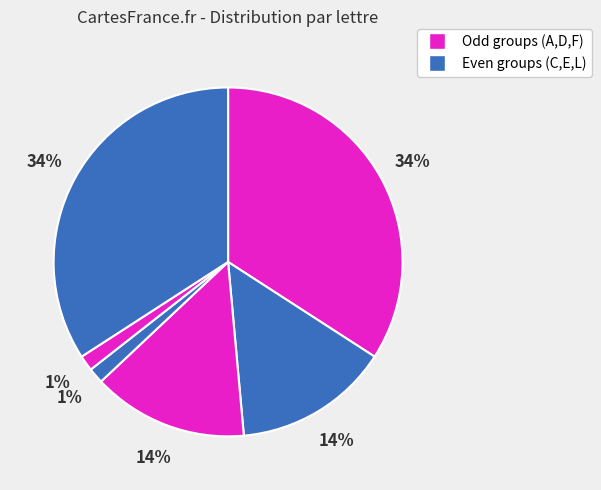

Rank the categories by value from lowest to highest.

E, L, F, D, C, A